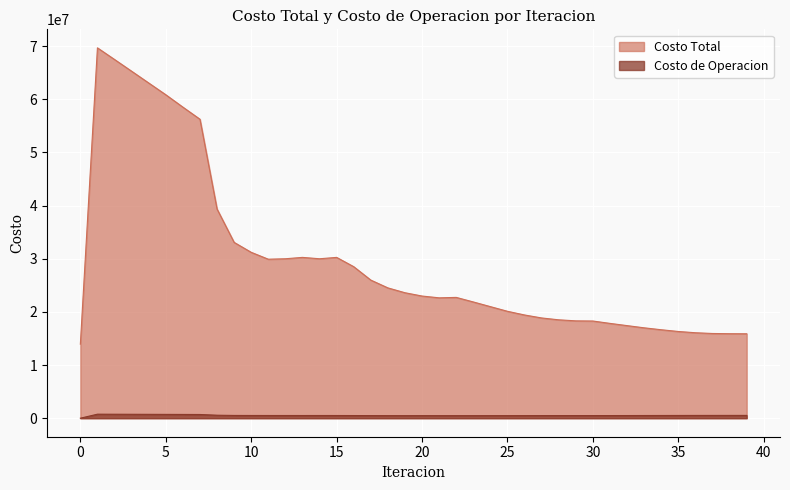

What is the difference between the Costo Total values at 11 and 25?

9801949.0